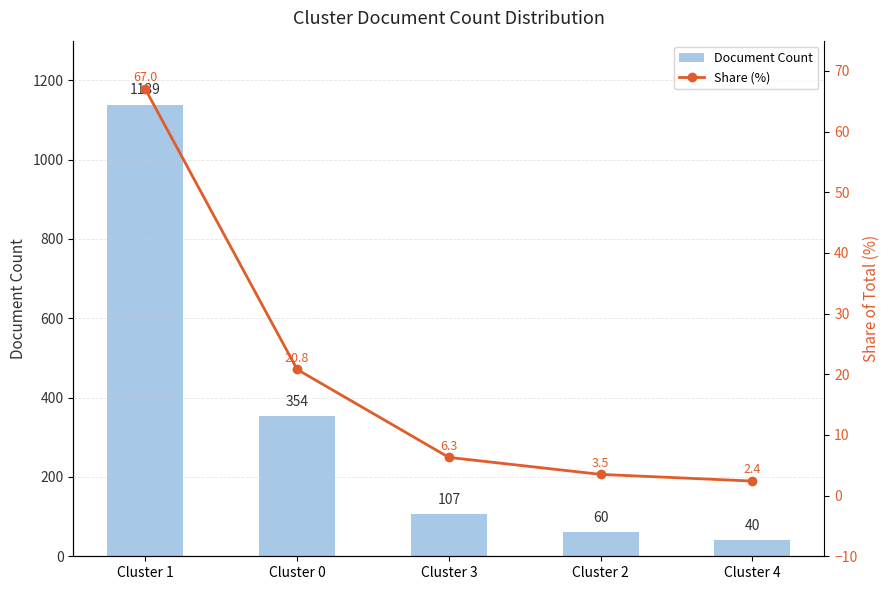

Read the Document Count value at Cluster 0.

354